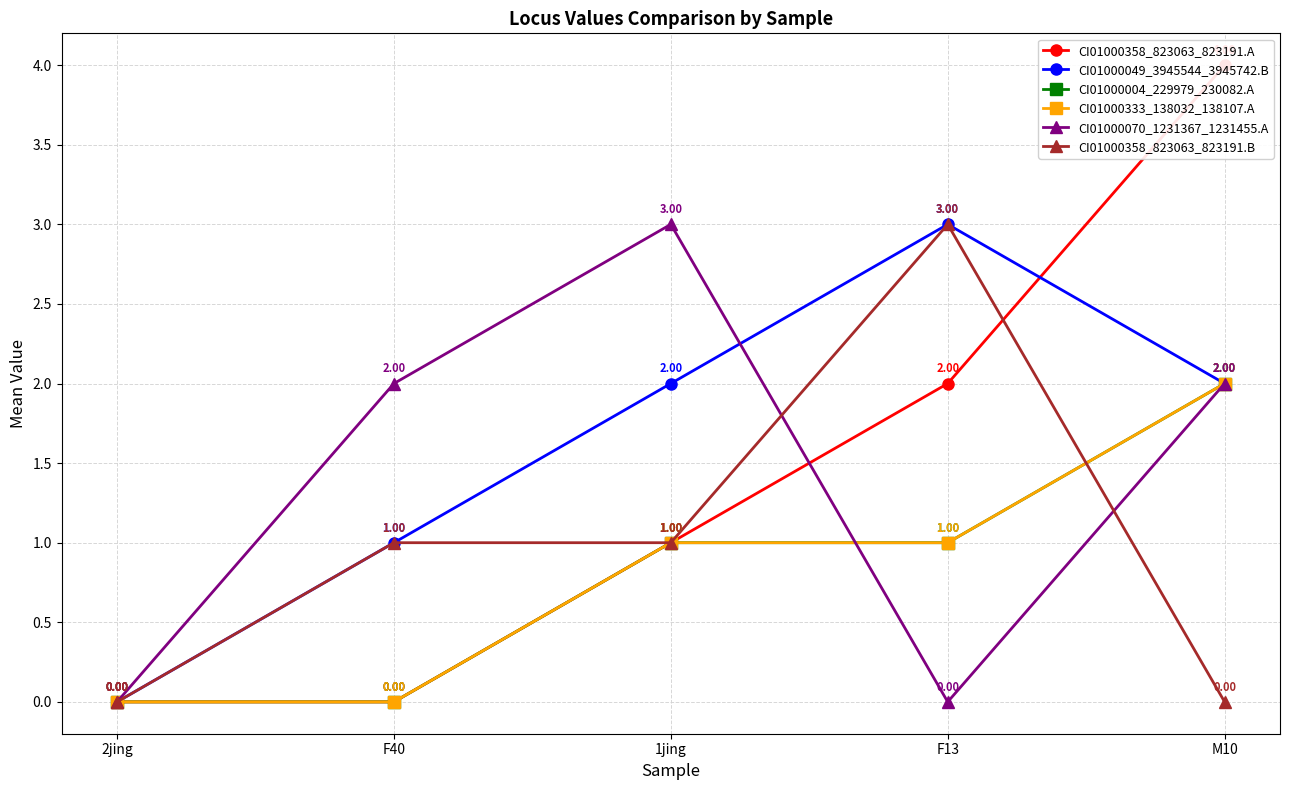

Rank the series by their maximum value, from lowest to highest.

CI01000004_229979_230082.A, CI01000333_138032_138107.A, CI01000049_3945544_3945742.B, CI01000070_1231367_1231455.A, CI01000358_823063_823191.B, CI01000358_823063_823191.A